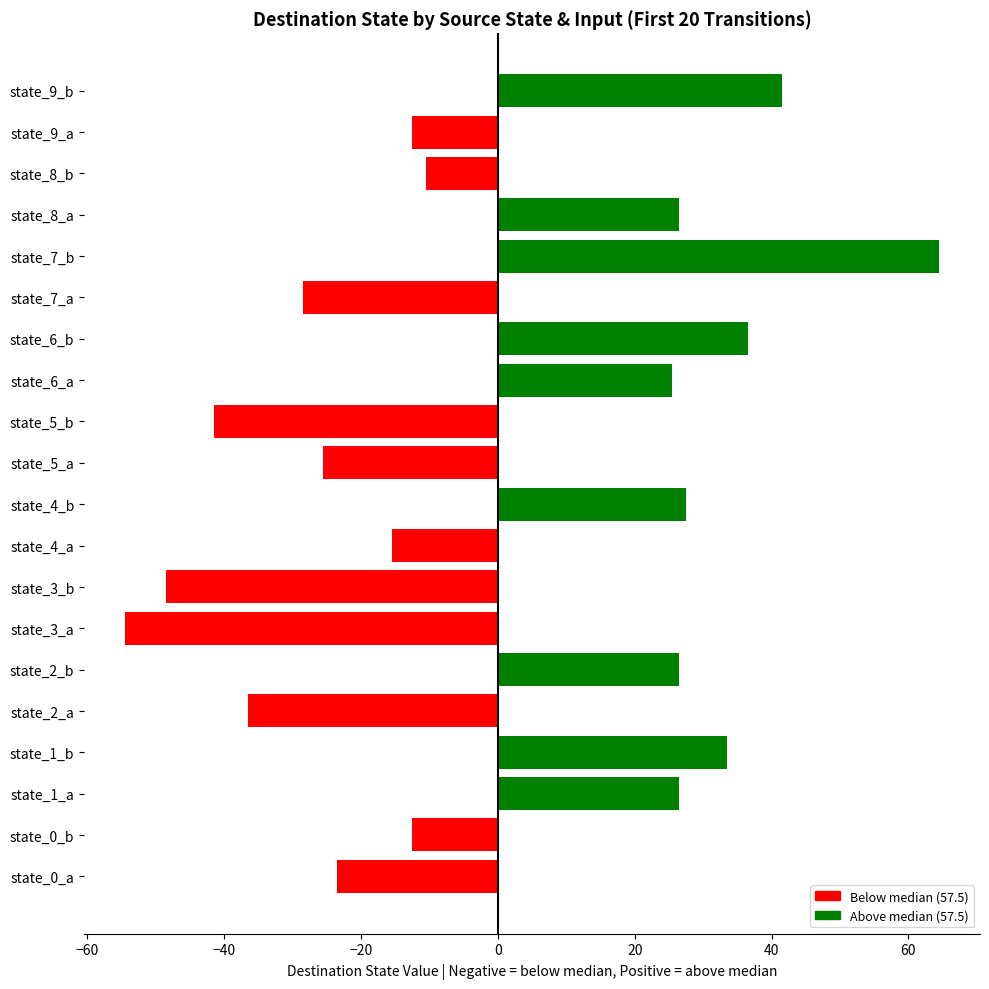

What is the minimum value shown in the chart?

-54.5